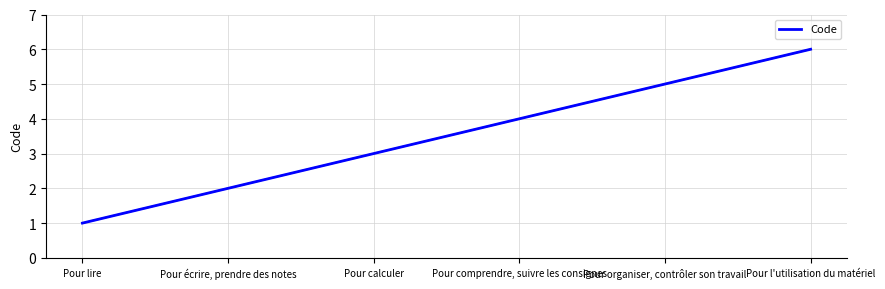

What position from the right is Pour l'utilisation du matériel?

1